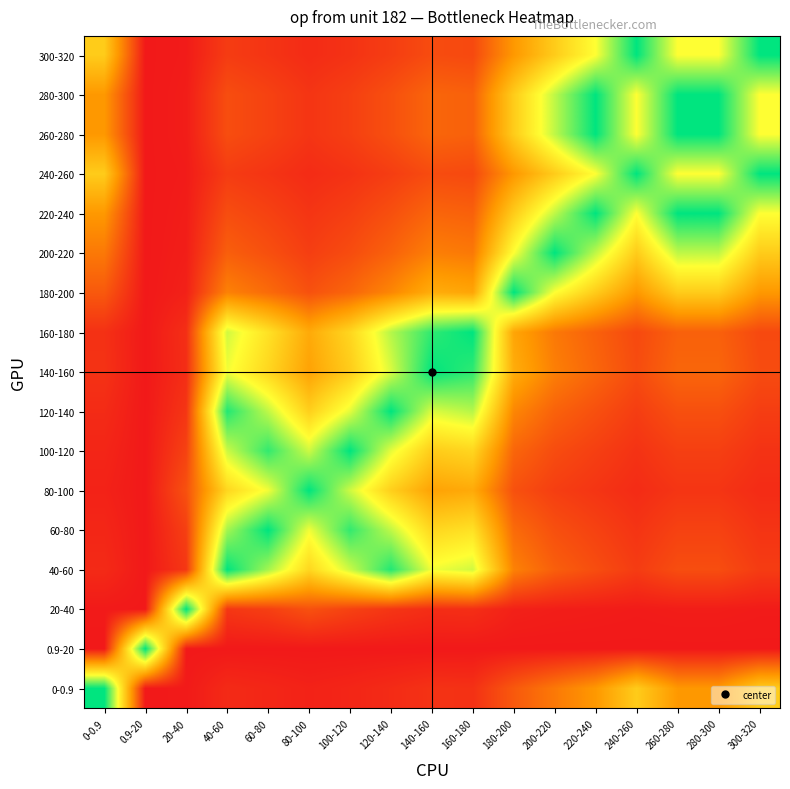

At how many categories does at least one series exceed 0?

17